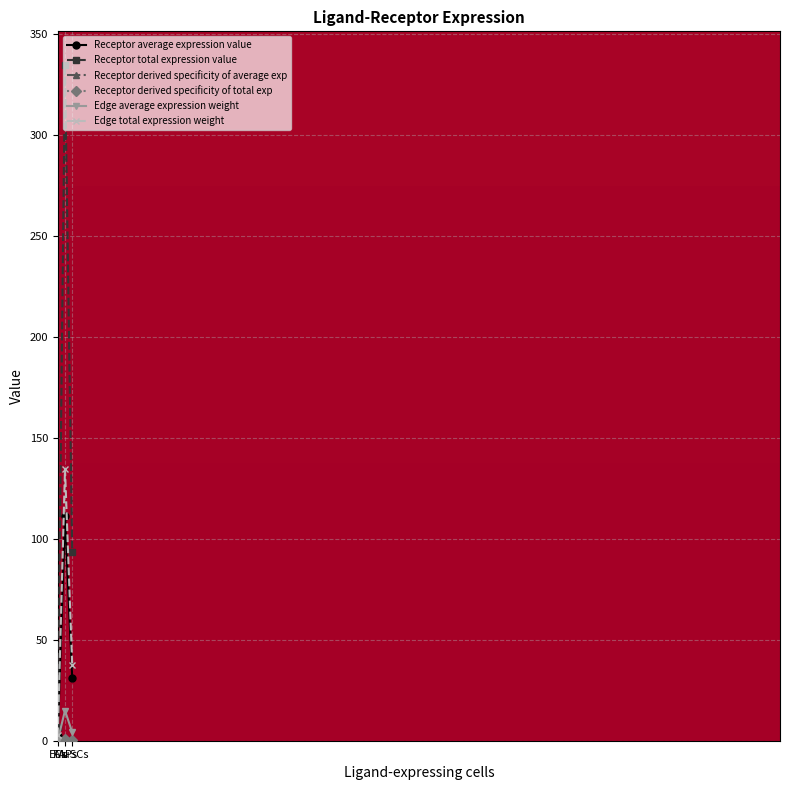

Where does the Edge total expression weight series first go above 37?

FAPs